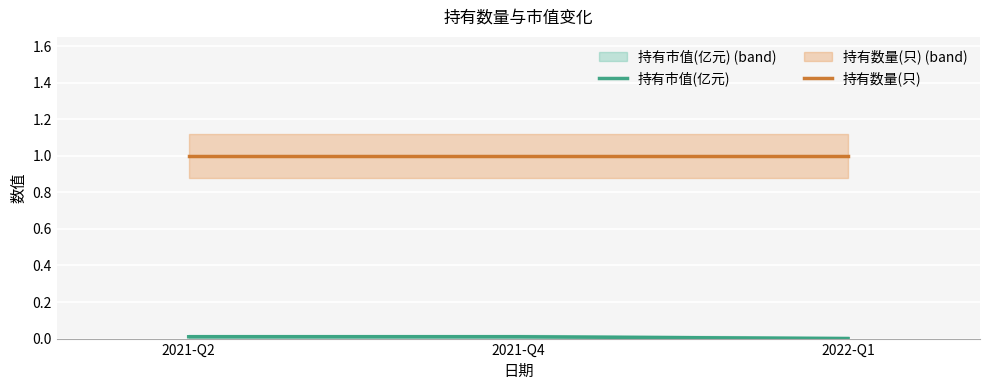

At how many categories does at least one series exceed 0?

3